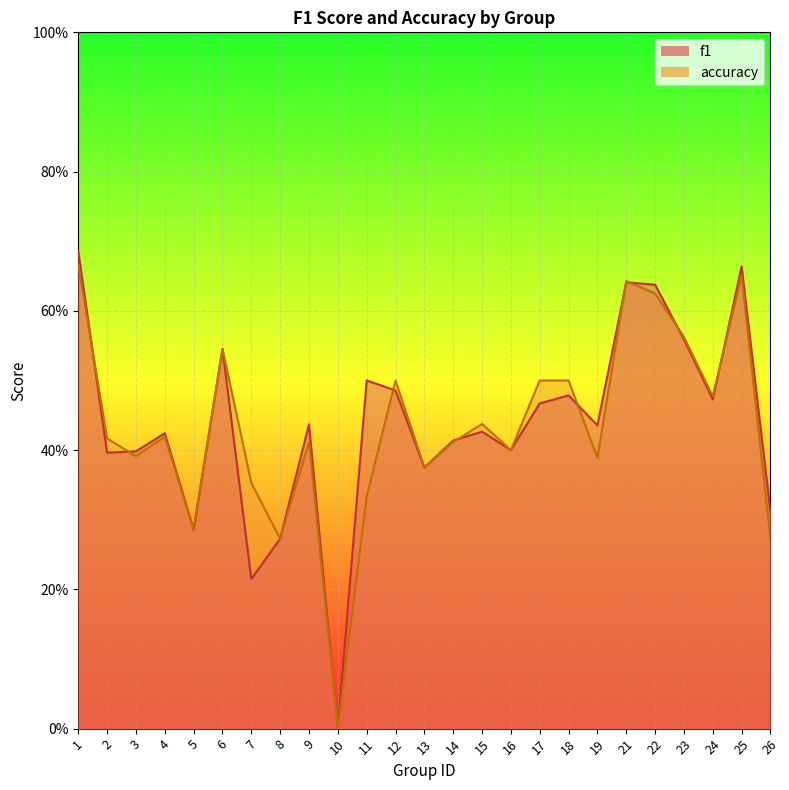

At which category is the sum across all series the highest?

1